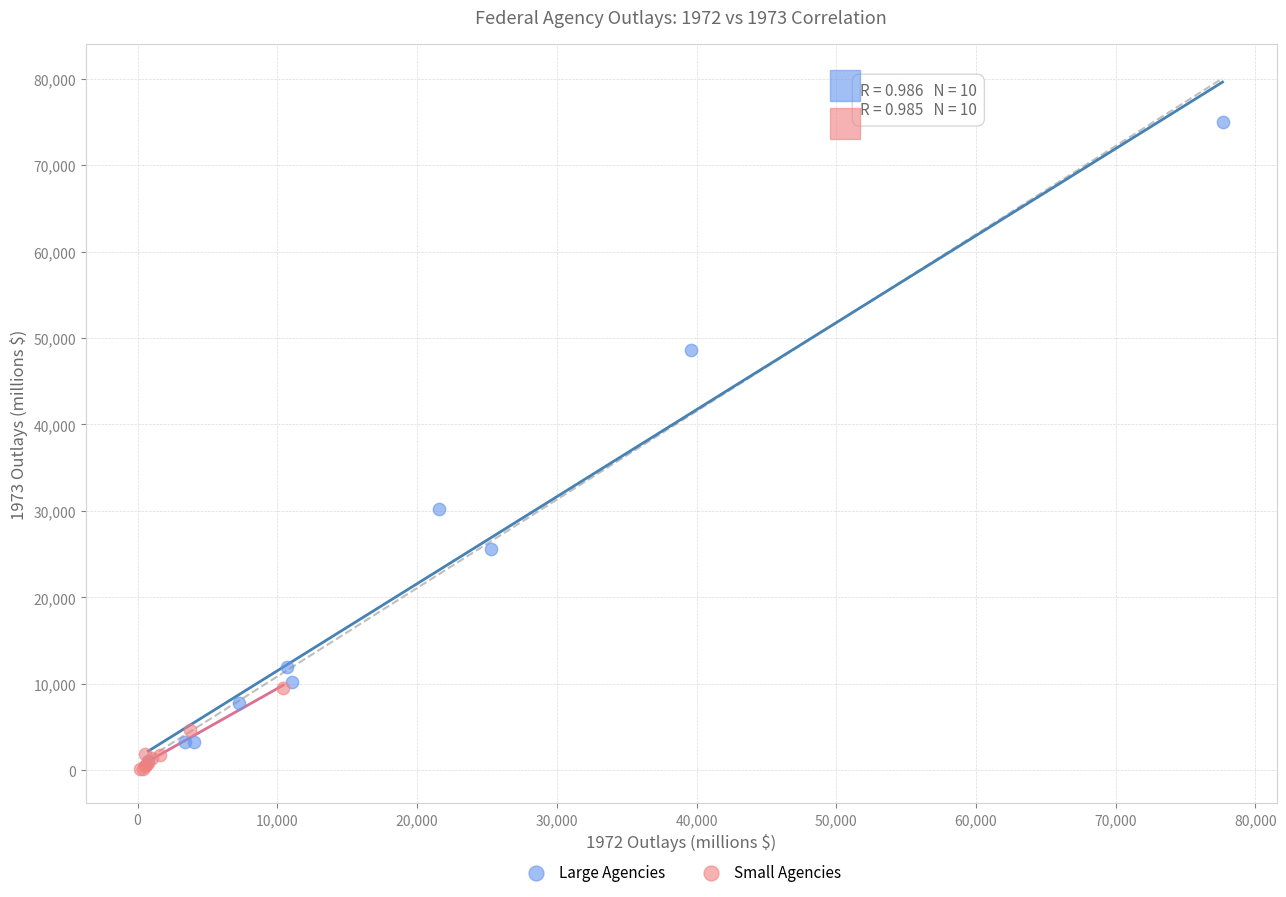

Which series reaches the maximum Y coordinate?

Large Agencies